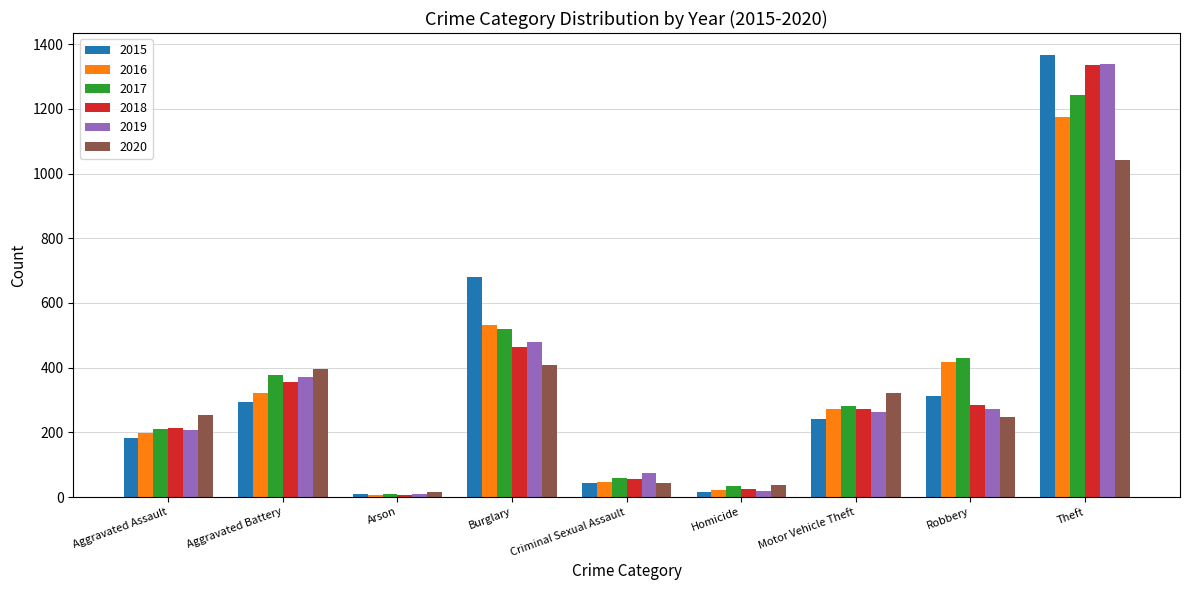

Is the value of 2017 at Motor Vehicle Theft greater than the value of 2020 at Theft?

No